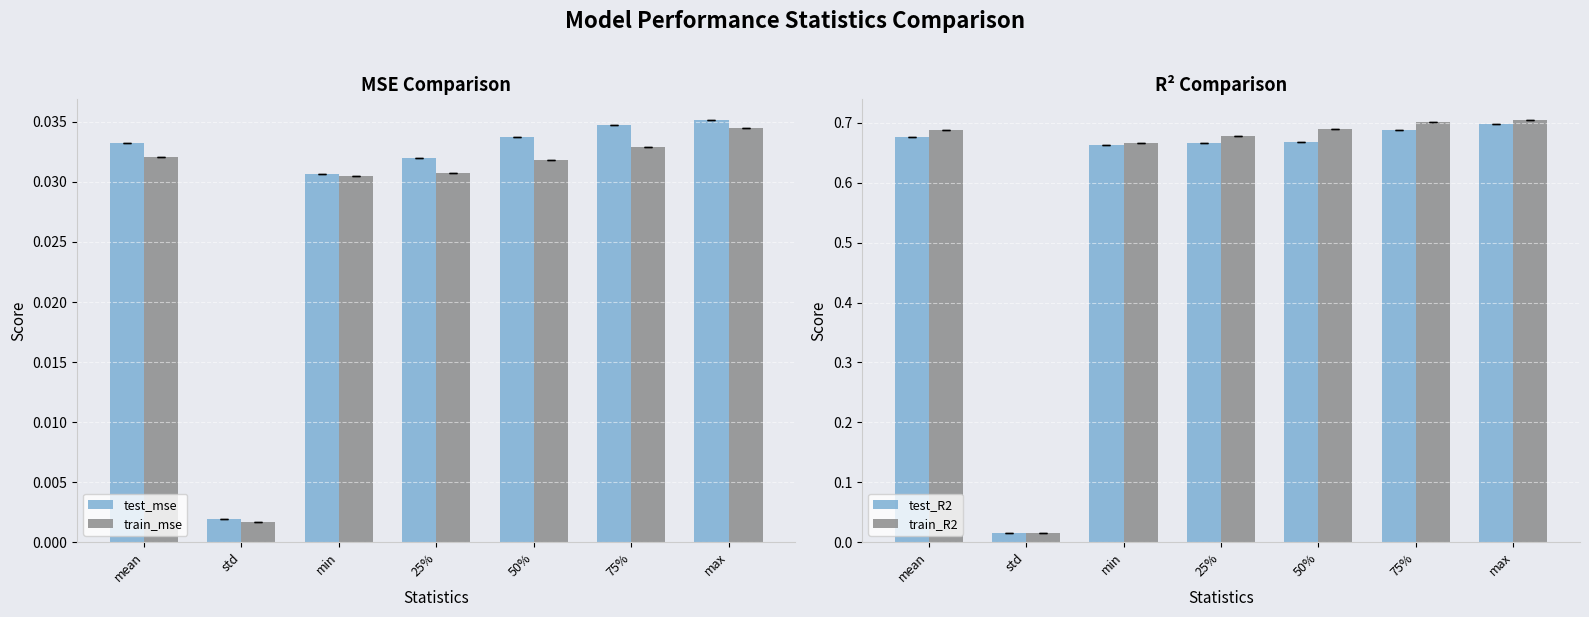

Is the value of train_R2 at min greater than the value of test_mse at 75%?

Yes